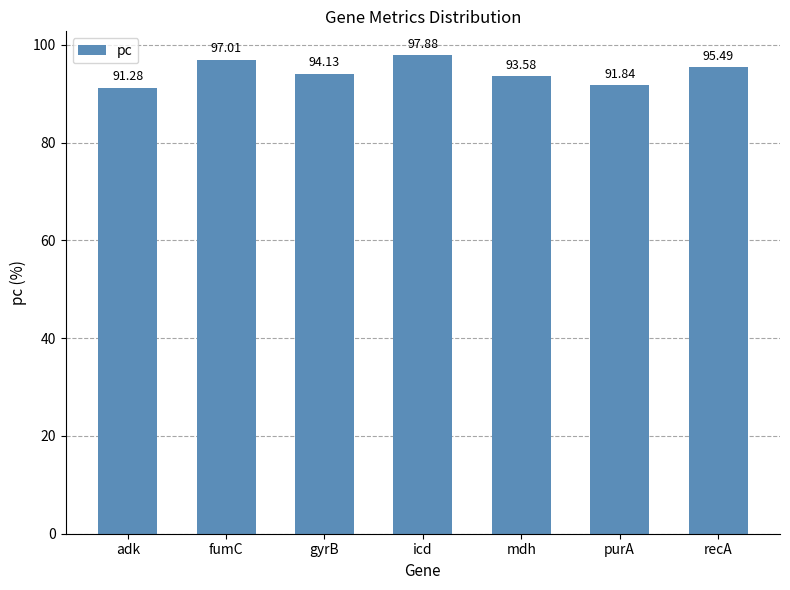

At which category does the chart reach its peak across all series?

icd